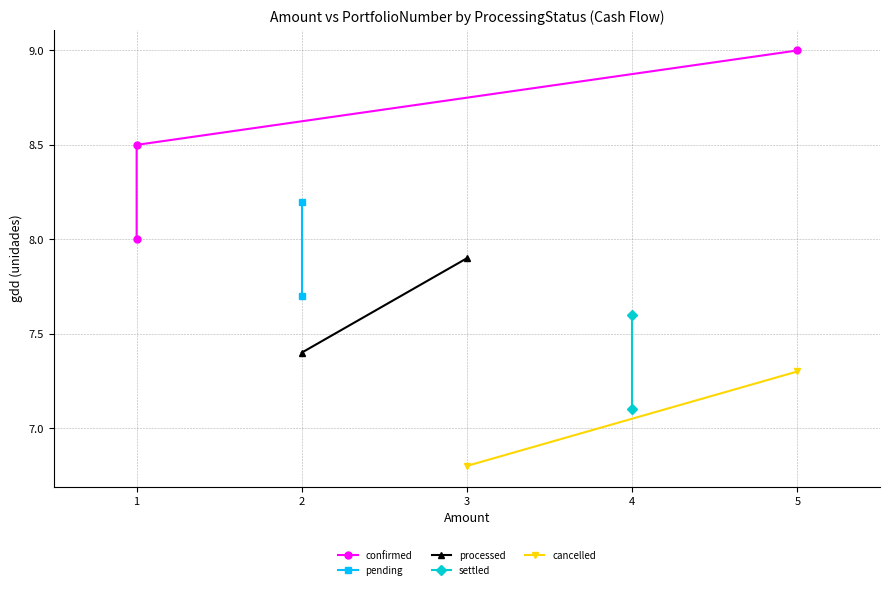

How many series are shown in this chart?

5